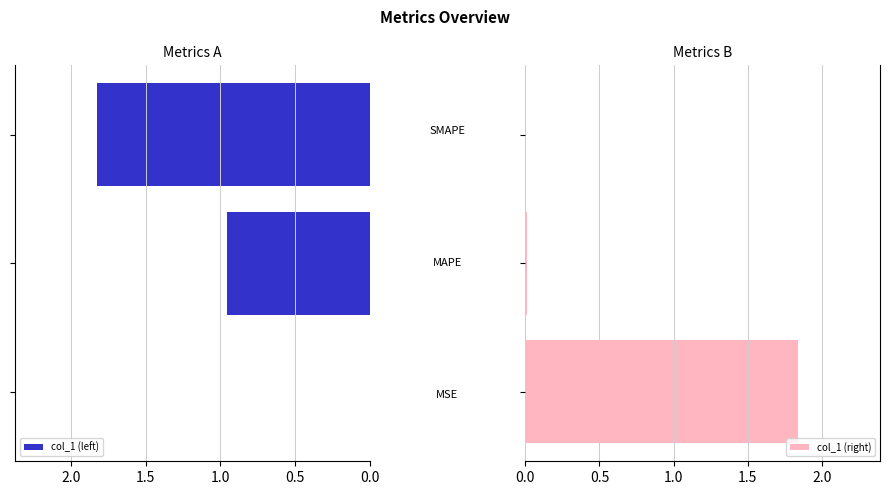

Between 1.0 and 0.0, which is larger?

1.0